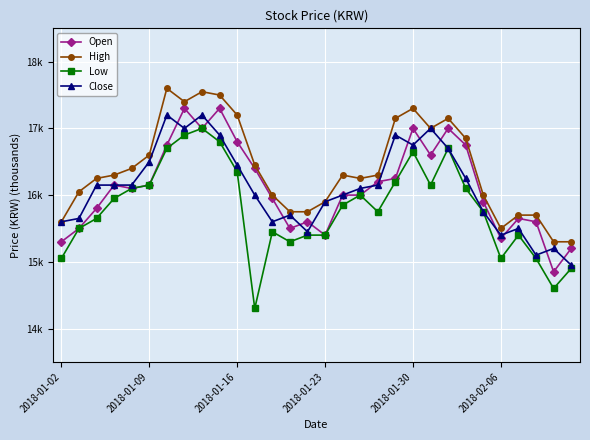

What are all the series names shown in the legend?

Open, High, Low, Close